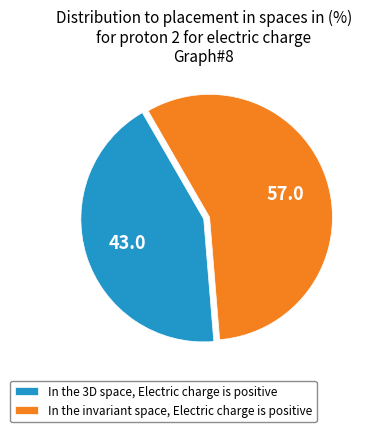

Does any single category account for the majority?

Yes